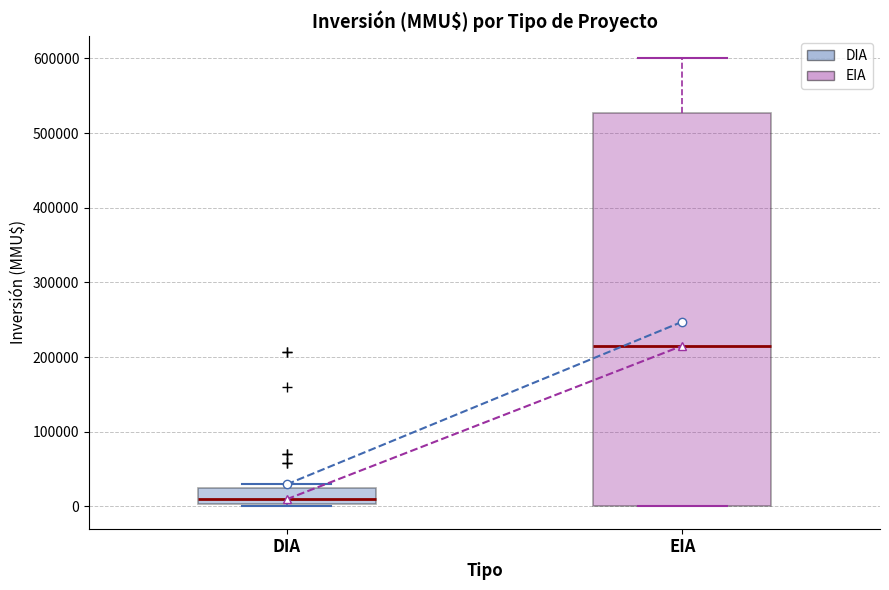

Reading left to right, read every box against the y-axis: the position of its median line, the range the box covers, and the ends of its whiskers. The values are not printed on the chart, so give them approximately, as read against the axis.

DIA: median 10000, box 0 to 30000, whiskers 0 (just below the box's lower edge) to 30000 (just above the box's upper edge)
EIA: median 220000, box 0 to 530000, whiskers 0 to 600000